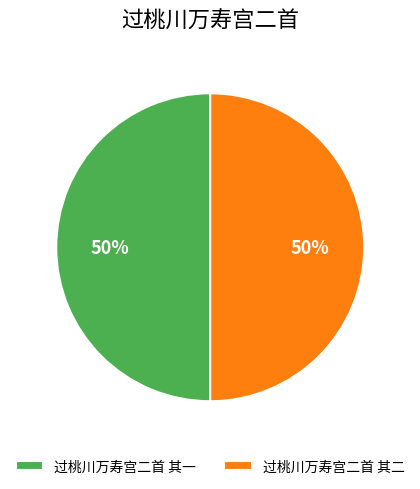

What percentage is the 过桃川万寿宫二首 其二 slice, to the nearest percent?

50%